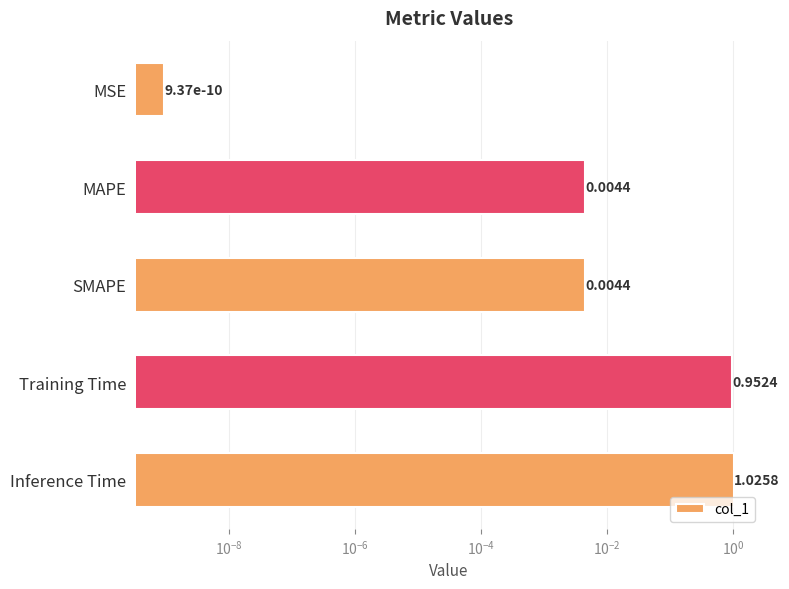

True or false: the data shows 0.7 at Training Time.

False